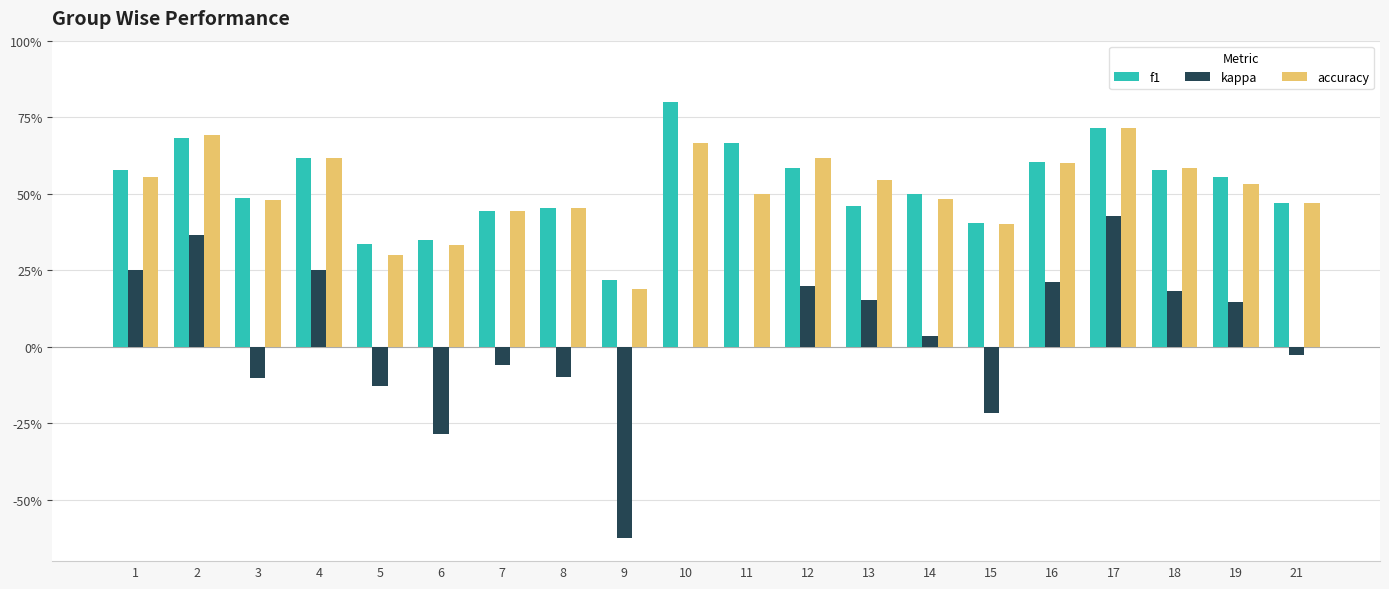

Is it true that accuracy equals 0.7 at 17?

True